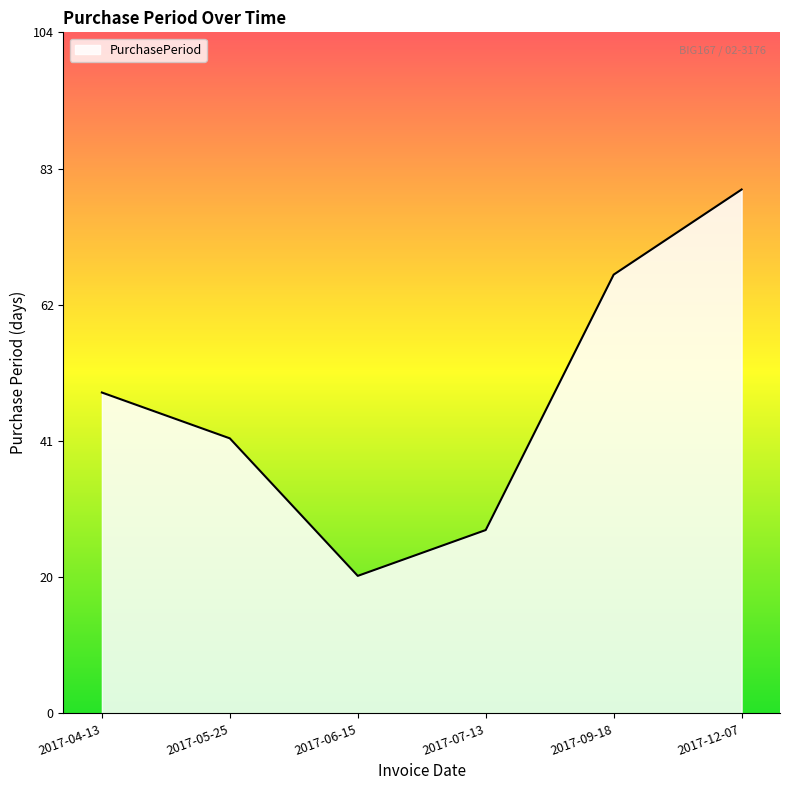

How many values are between 28 and 67?

4